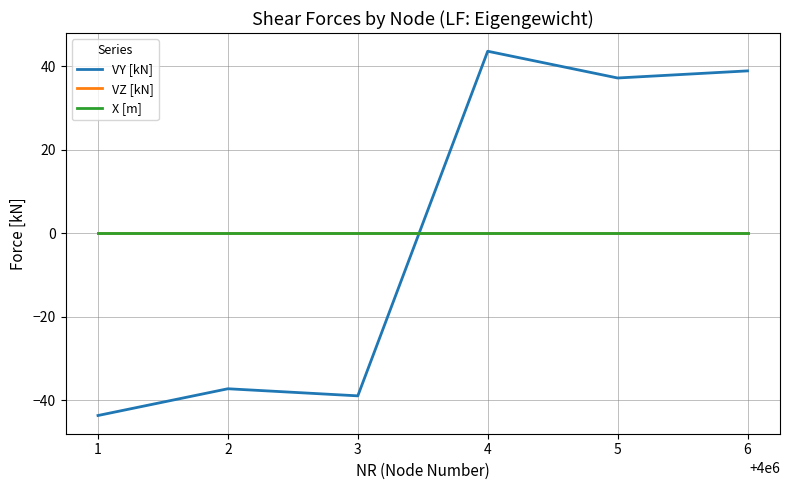

How many lines are shown in the chart?

3